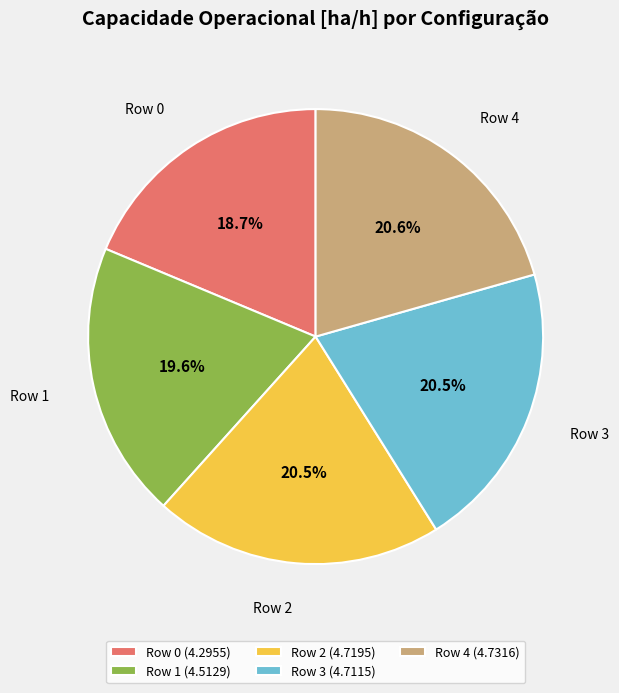

To the nearest percent, what is the difference between the Row 1 and Row 2 slice percentages?

1%